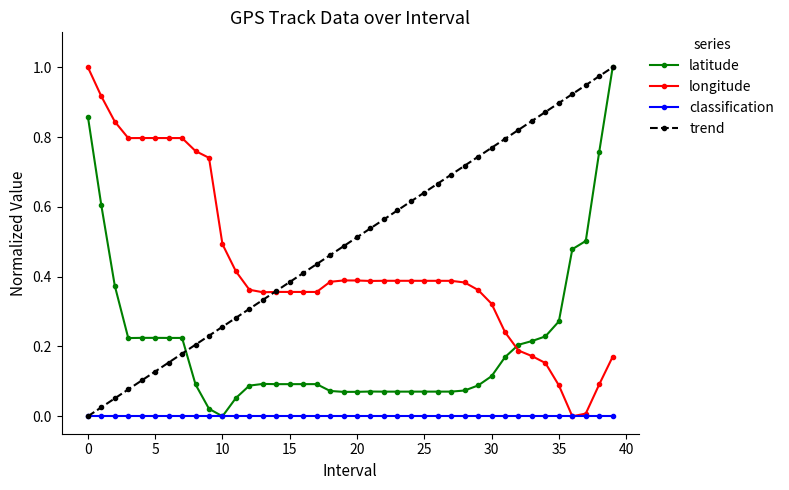

What are all the series names shown in the legend?

latitude, longitude, classification, trend